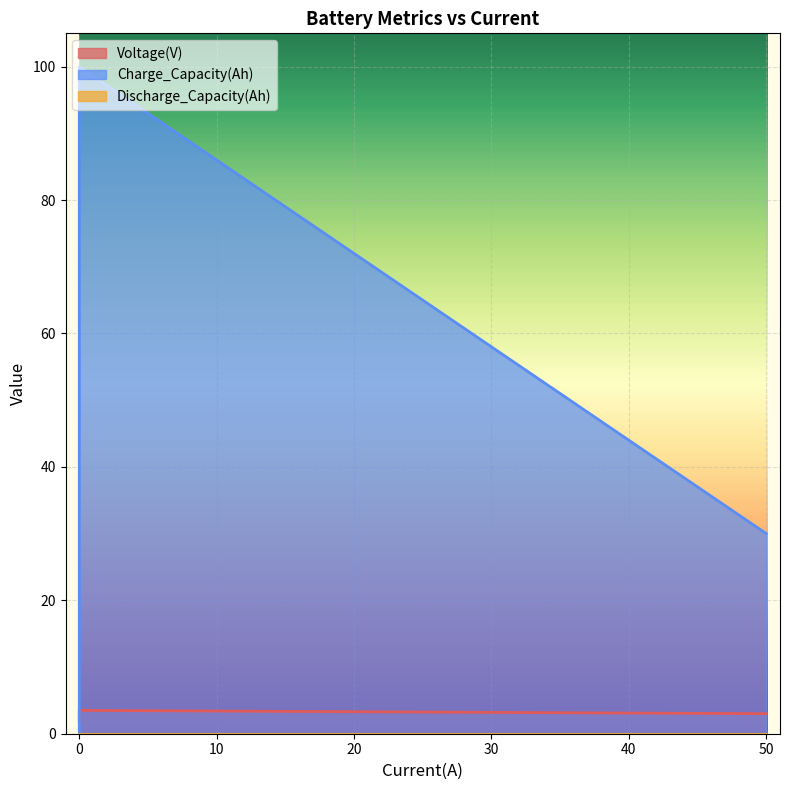

How many lines are shown in the chart?

3